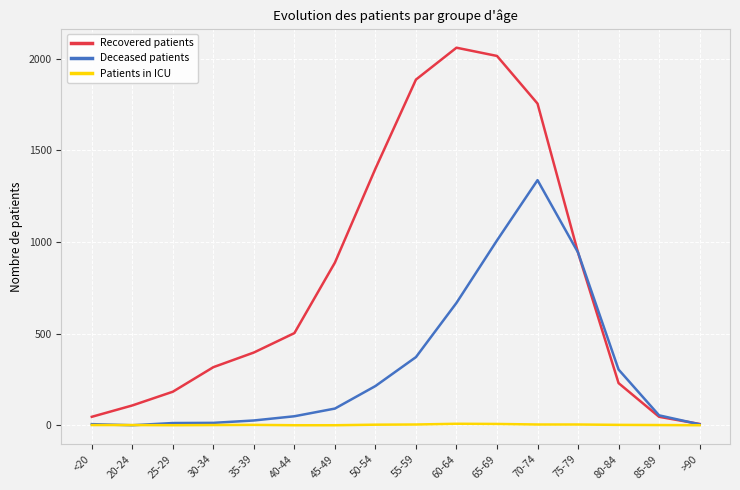

What is the difference between the highest and lowest values at 25-29?

183